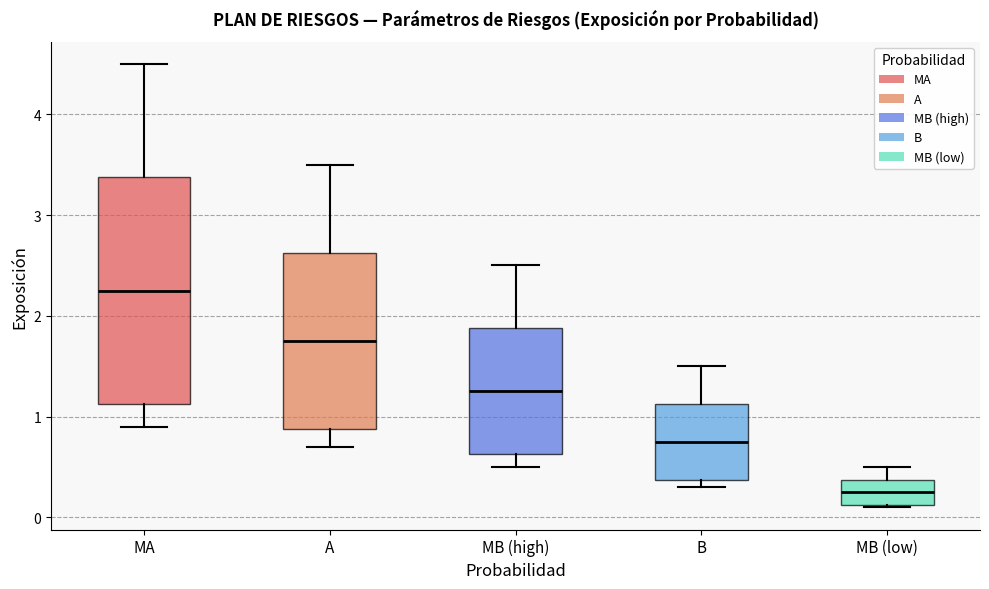

Where is the upper edge of the box for A on the y-axis? The values are not printed on the chart, so give them approximately, as read against the axis.

2.6